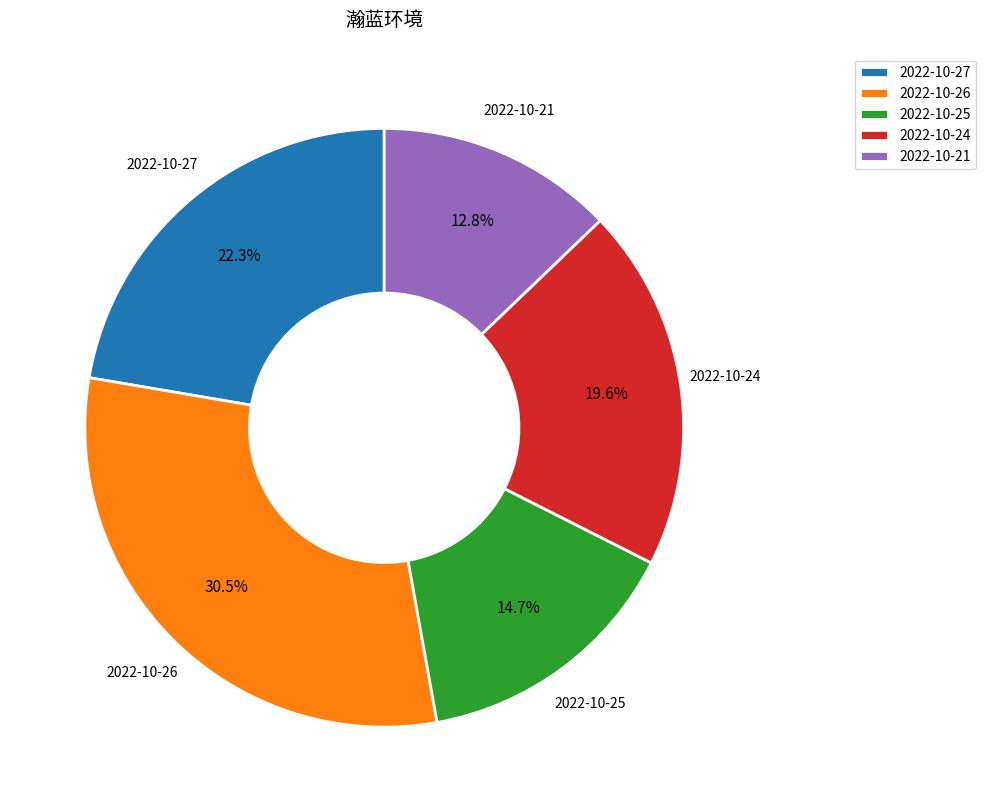

Which has a higher value, 2022-10-25 or 2022-10-26?

2022-10-26